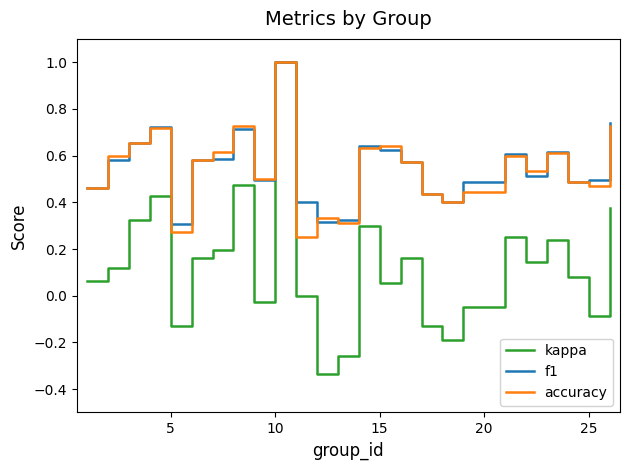

What is the maximum value shown in the chart?

1.0